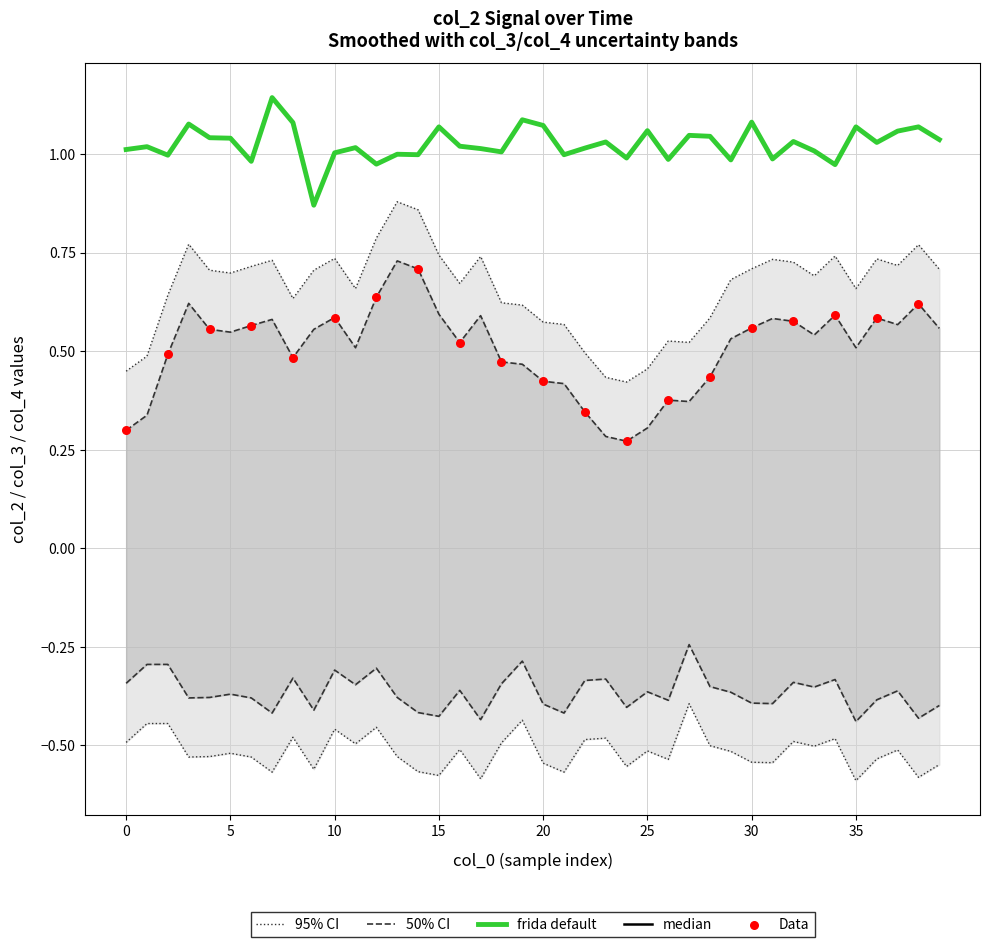

At which category is the sum across all series the highest?

13